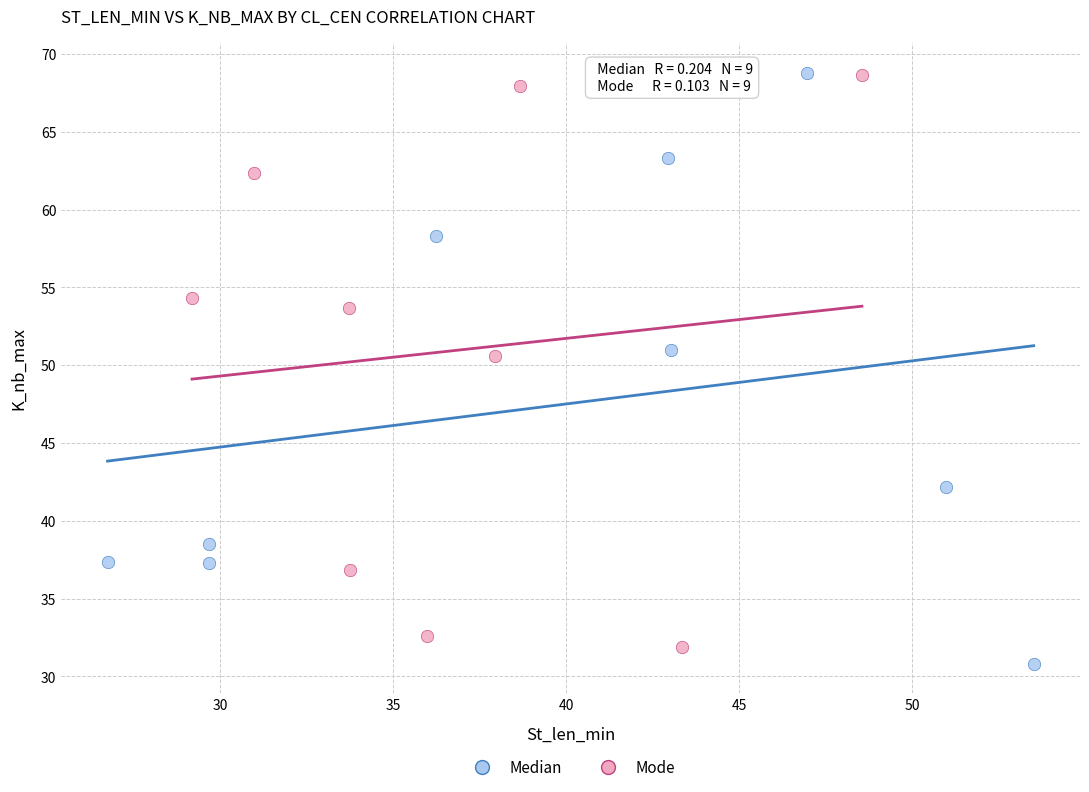

What are all the series names shown in the legend?

Median, Mode